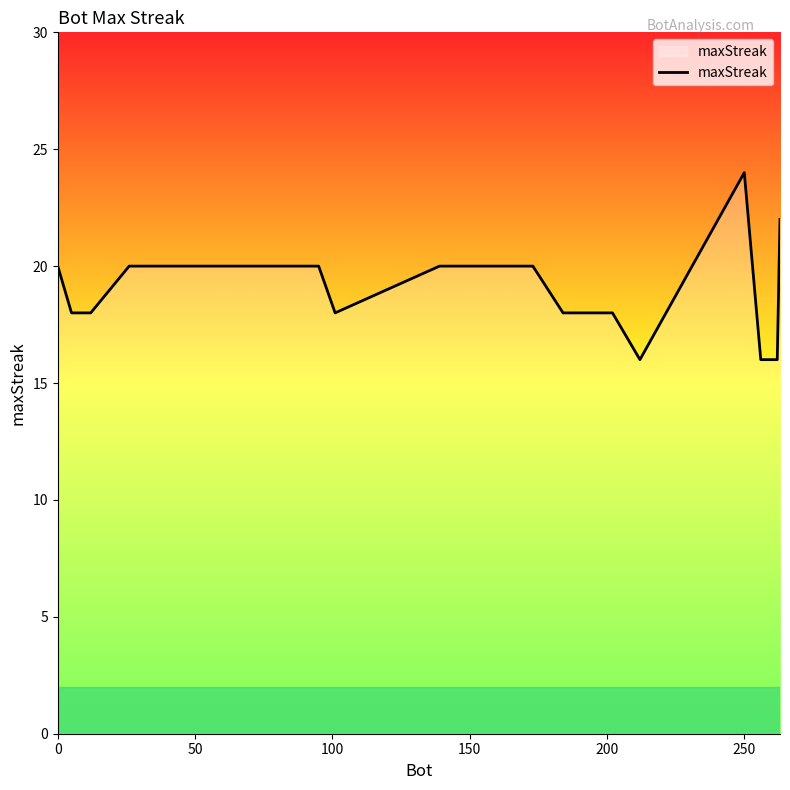

What is the maximum value shown in the chart?

24